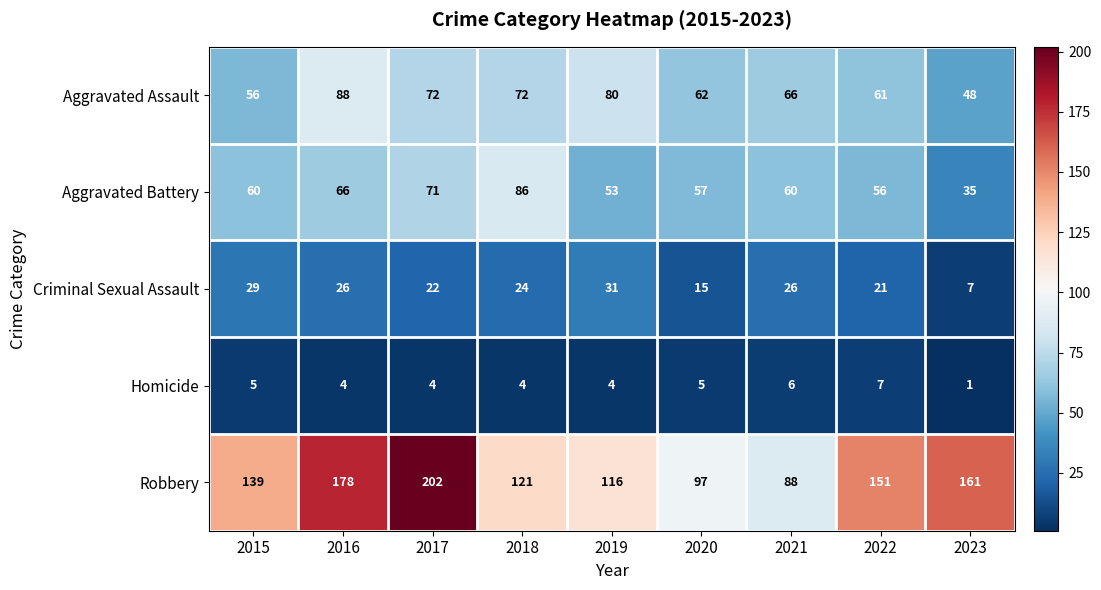

Count the number of data series in this chart.

5